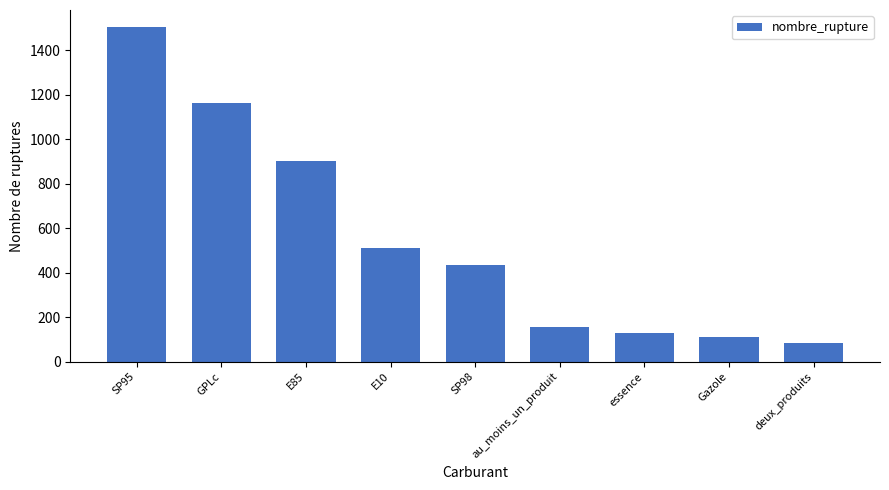

True or false: the data shows 1162 at GPLc.

True